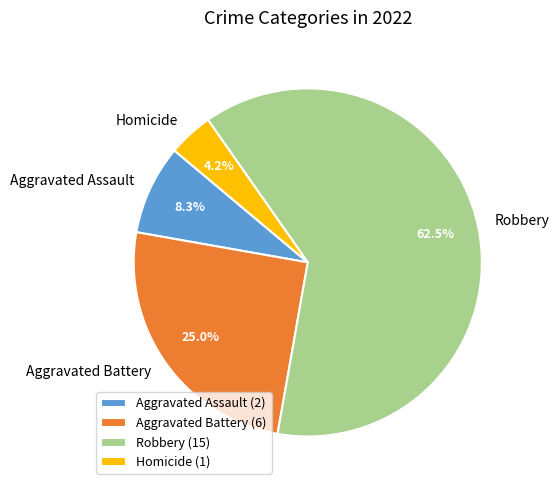

To the nearest percent, what is the difference between the Robbery and Aggravated Assault slice percentages?

54%